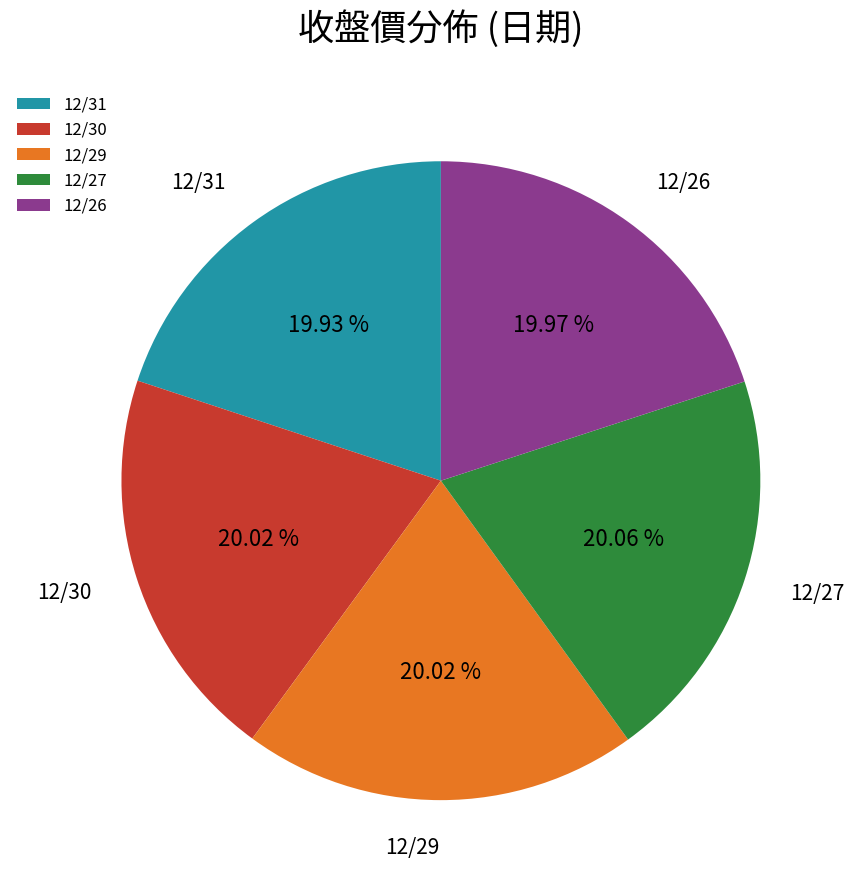

To the nearest percent, what is the average slice percentage?

20%